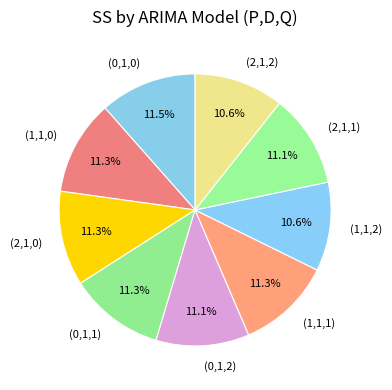

To the nearest percent, what is the combined percentage of (2,1,1) and (0,1,2)?

22%